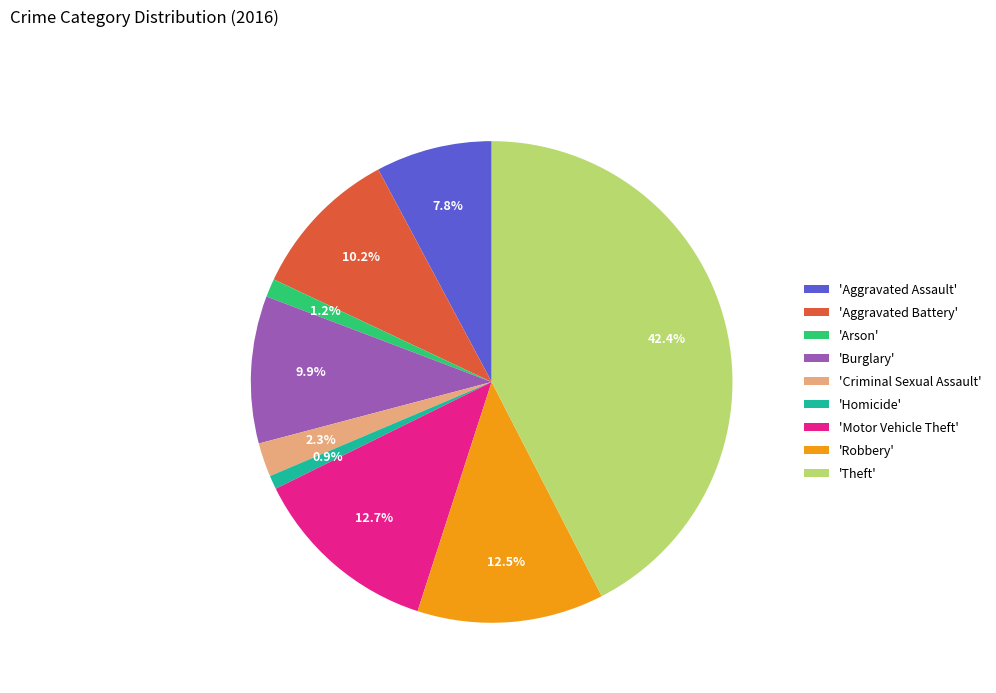

Does any single category account for the majority?

No